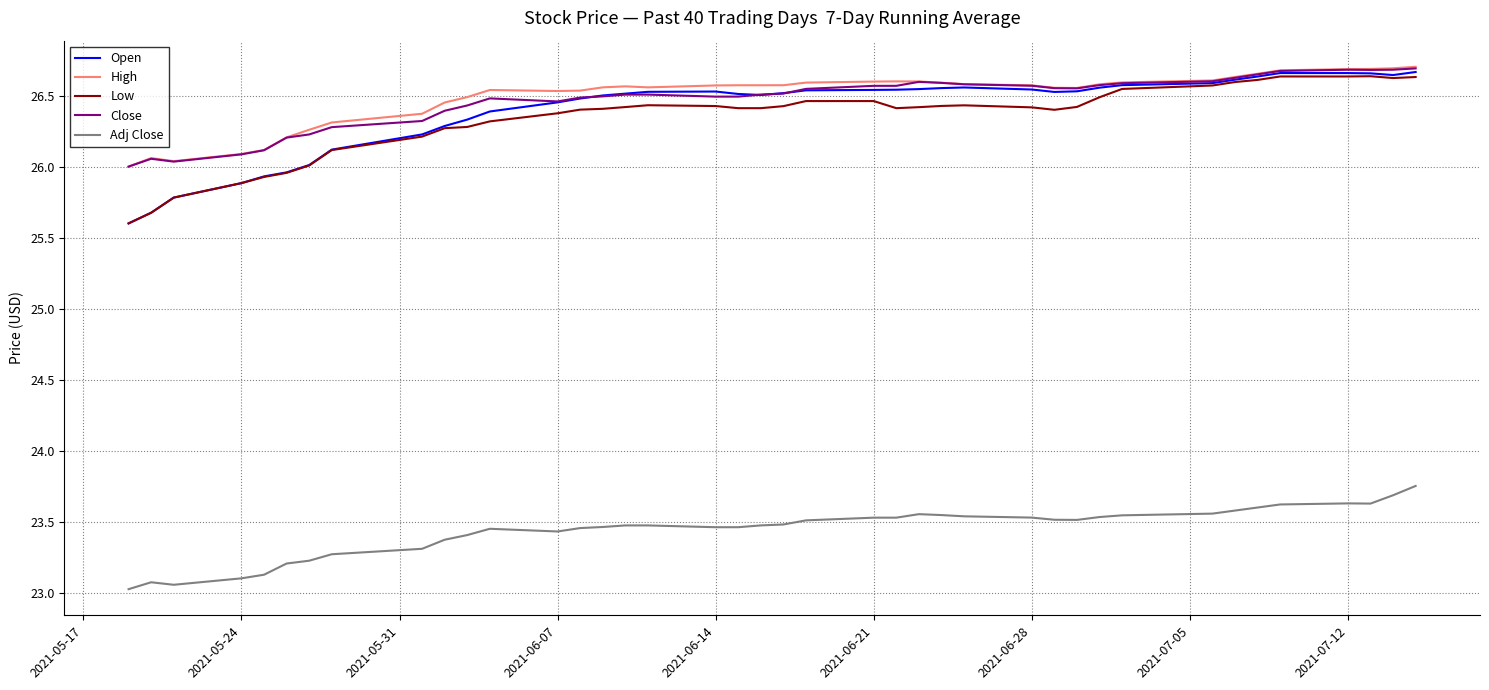

True or false: High has more than 2 interior local peaks.

True